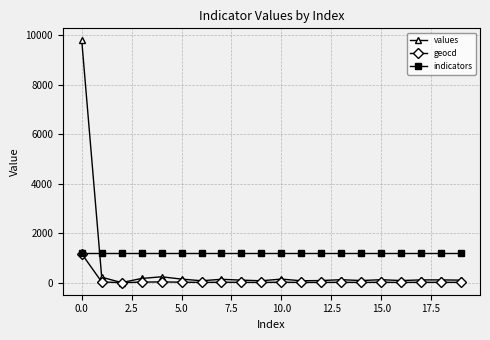

Which series has the largest total across all categories?

indicators